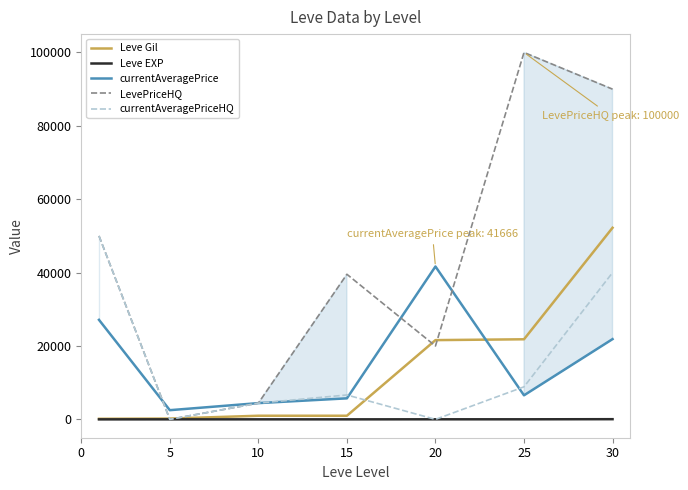

Which series has the largest total across all categories?

LevePriceHQ